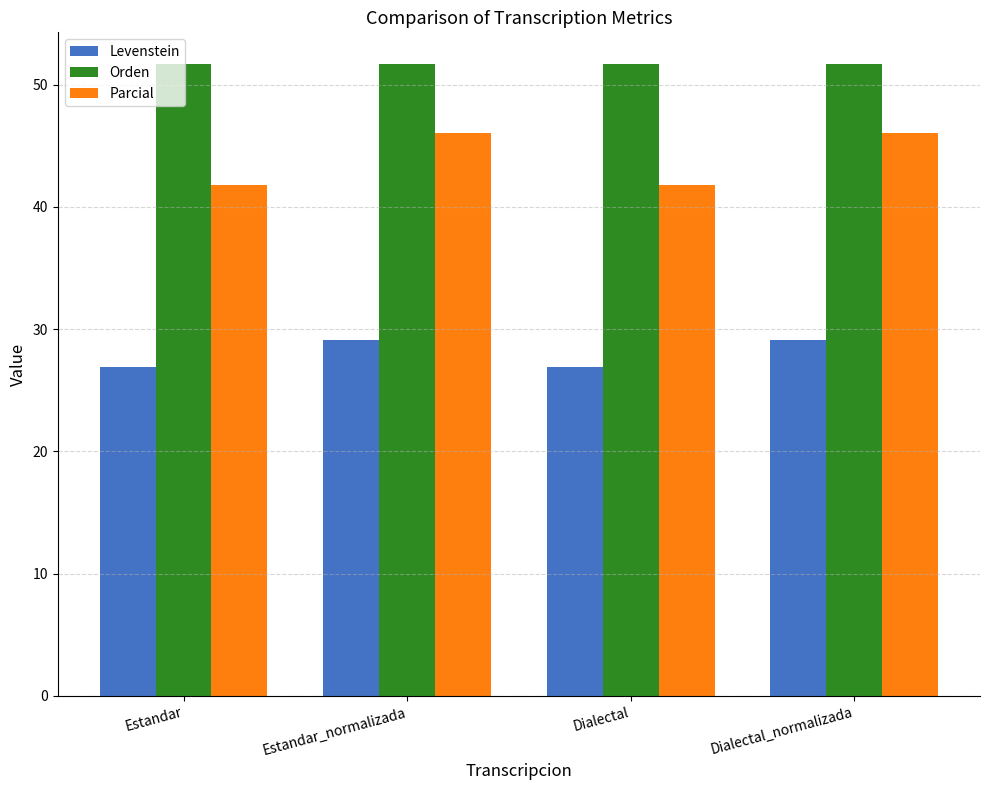

What is the spread (max minus min) of values at Dialectal?

24.8